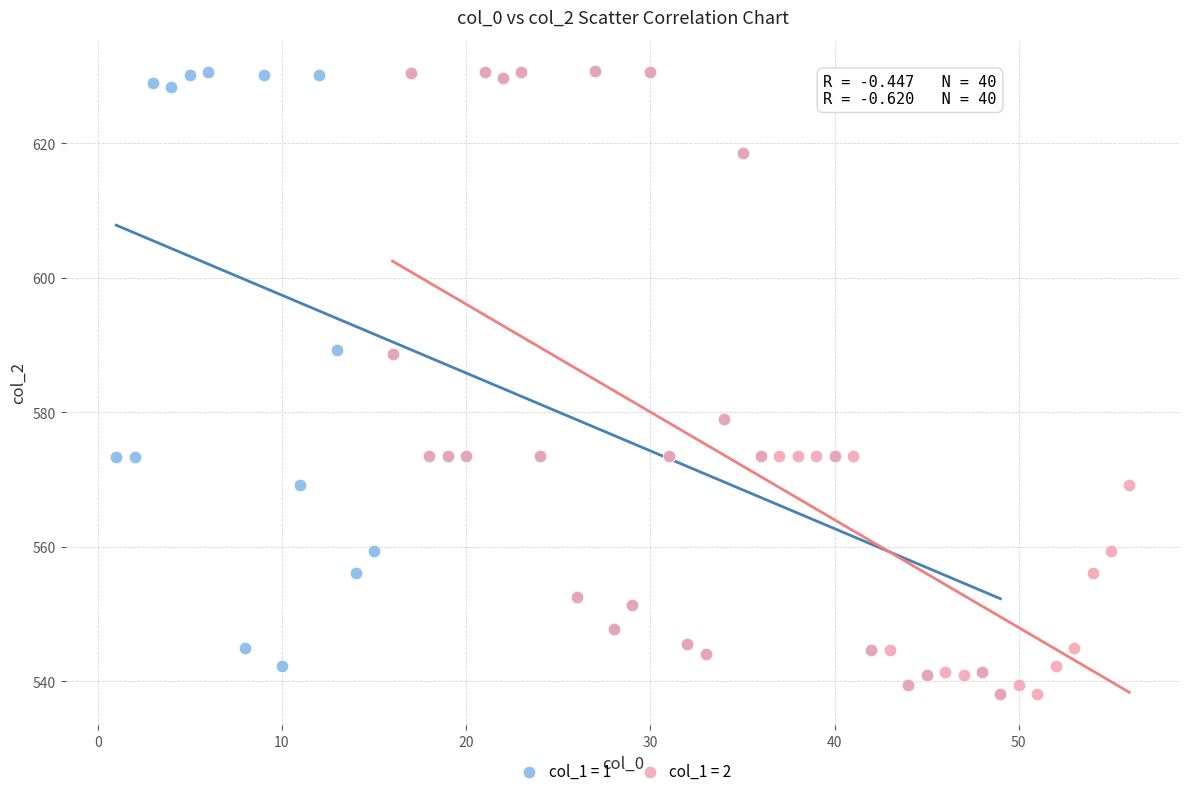

What are all the series names shown in the legend?

col_1 = 1, col_1 = 2